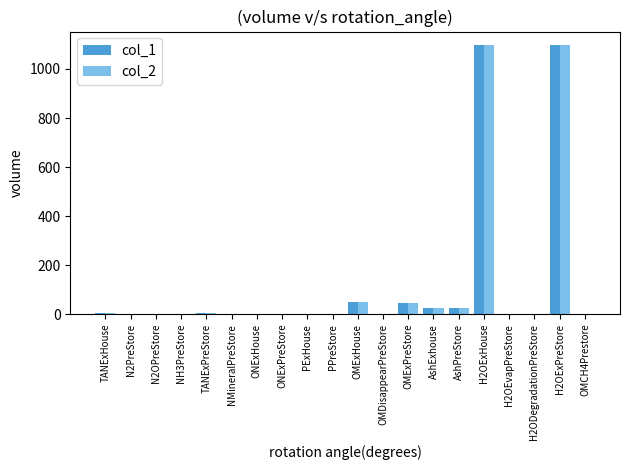

What is the sum of all col_2 values?

2358.2